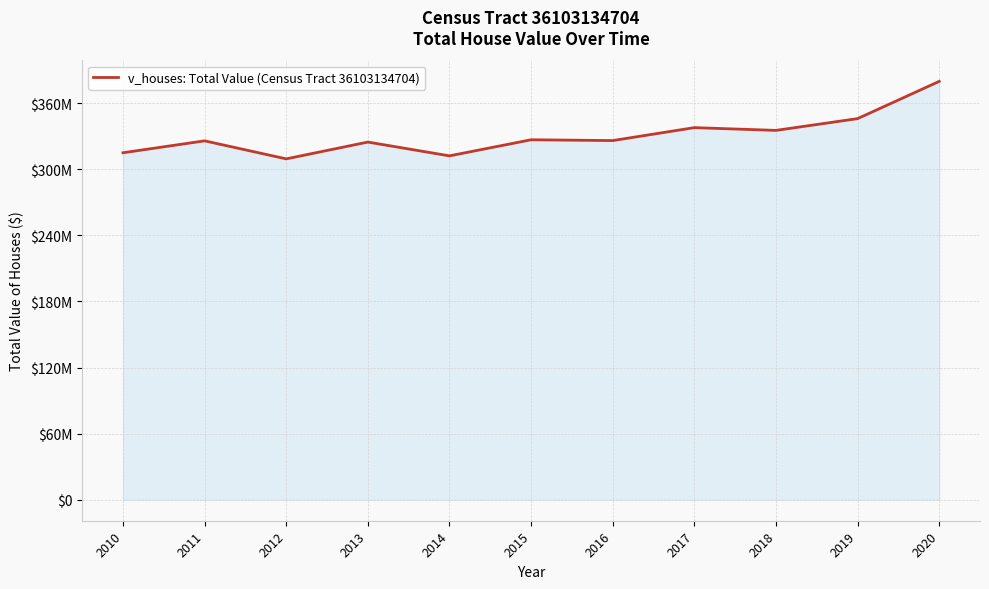

What is the value of the 5th point from the left?

312174000